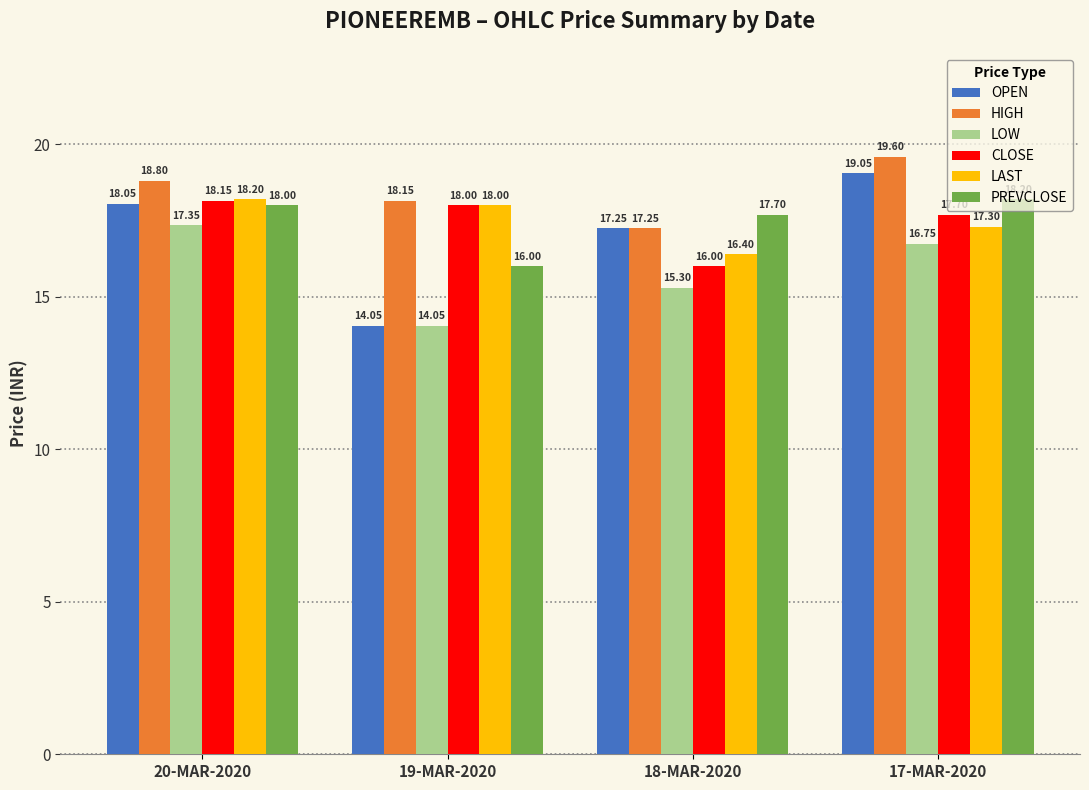

What is the average value of the CLOSE series?

17.5